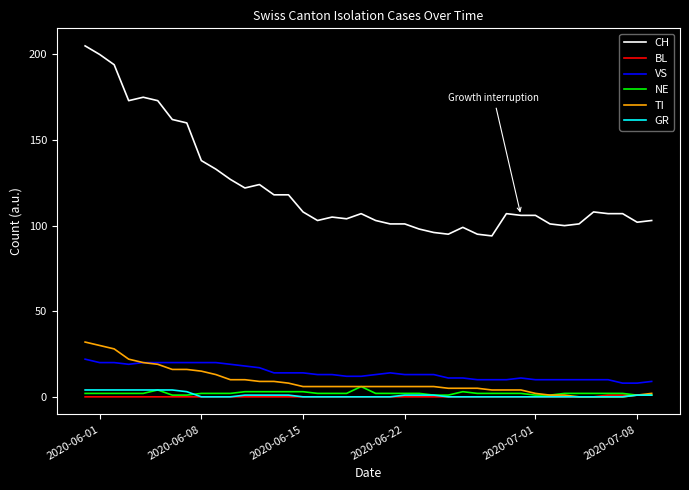

Which series has the widest spread of values?

CH